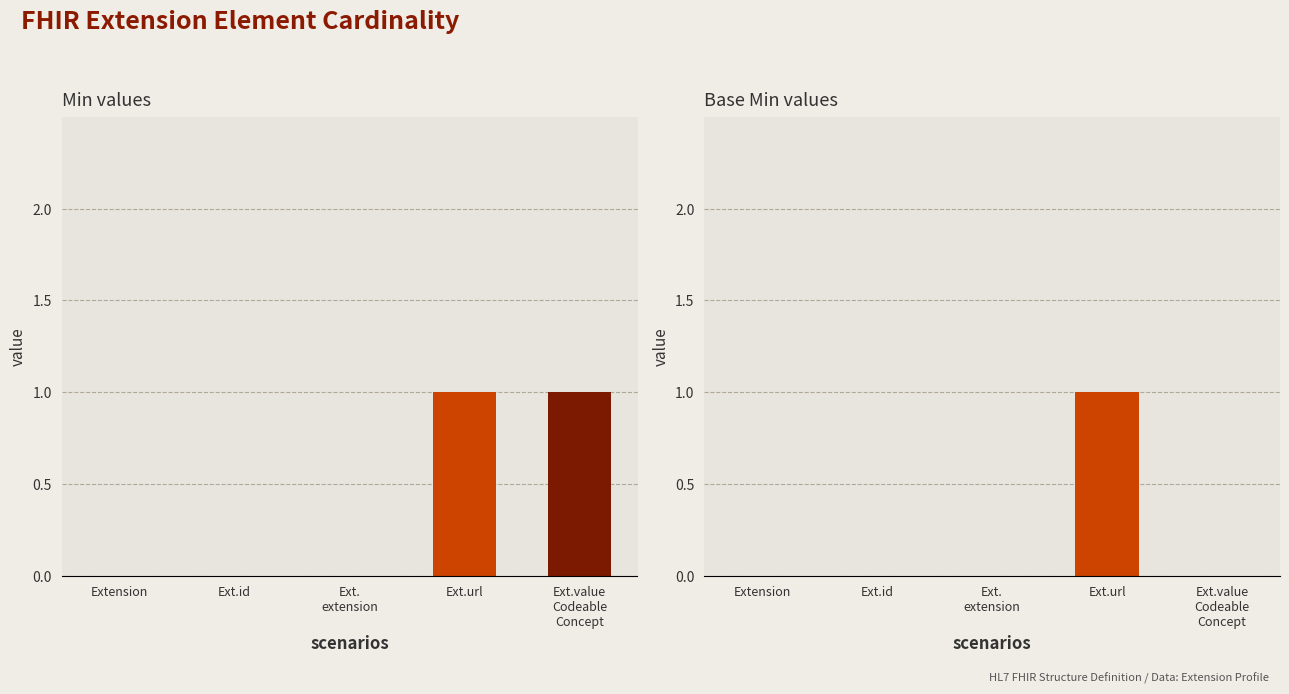

At how many categories does at least one series exceed 0?

2